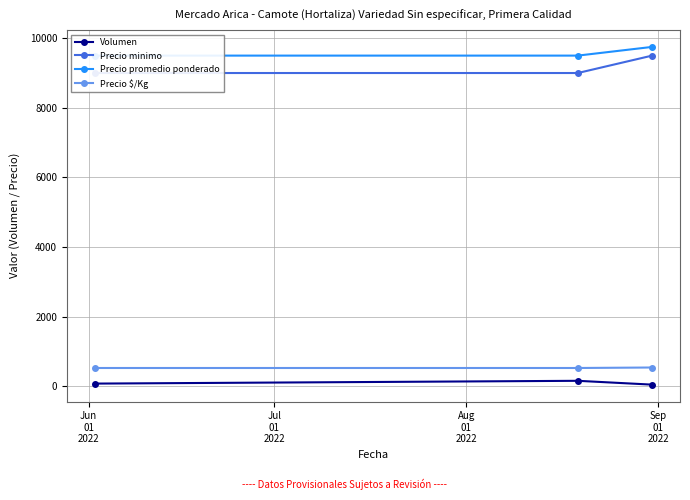

What is the value of the Precio $/Kg point at the 2nd from the left?

528